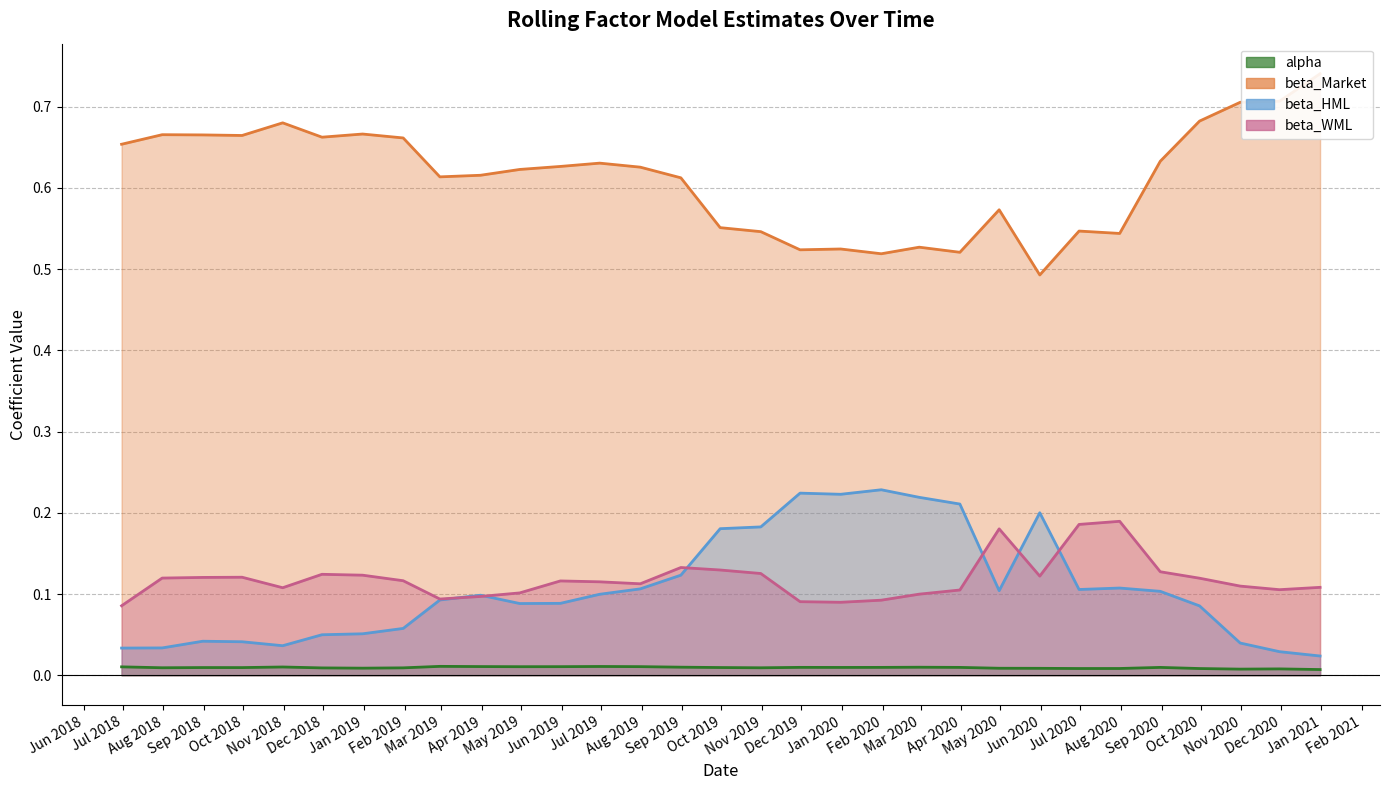

Which category has the highest value across all series?

2020-12-31